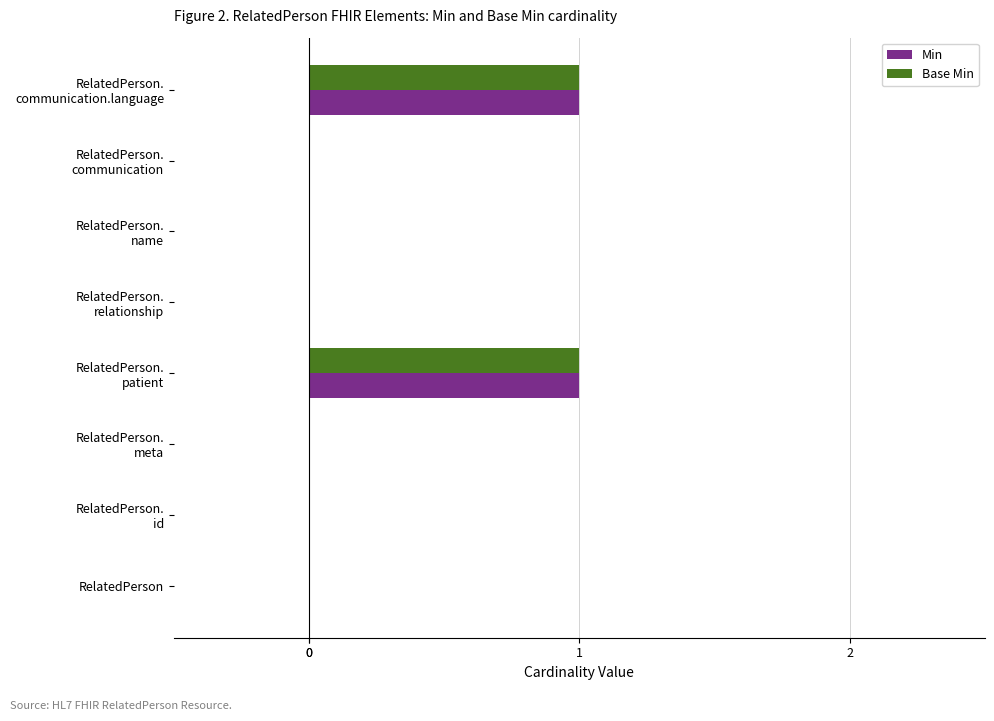

How many data points does each series have?

8